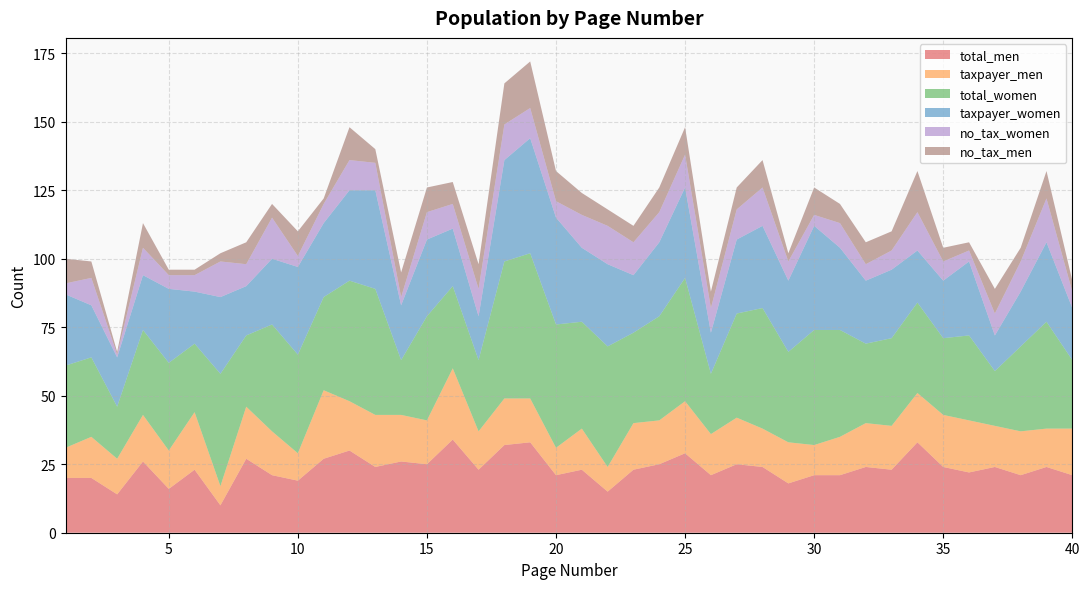

Reading right to left, transcribe all the data shown in this chart.

total_men: 40=21	39=24	38=21	37=24	36=22	35=24	34=33	33=23	32=24	31=21	30=21	29=18	28=24	27=25	26=21	25=29	24=25	23=23	22=15	21=23	20=21	19=33	18=32	17=23	16=34	15=25	14=26	13=24	12=30	11=27	10=19	9=21	8=27	7=10	6=23	5=16	4=26	3=14	2=20	1=20
taxpayer_men: 40=17	39=14	38=16	37=15	36=19	35=19	34=18	33=16	32=16	31=14	30=11	29=15	28=14	27=17	26=15	25=19	24=16	23=17	22=9	21=15	20=10	19=16	18=17	17=14	16=26	15=16	14=17	13=19	12=18	11=25	10=10	9=16	8=19	7=7	6=21	5=14	4=17	3=13	2=15	1=11
total_women: 40=25	39=39	38=31	37=20	36=31	35=28	34=33	33=32	32=29	31=39	30=42	29=33	28=44	27=38	26=22	25=45	24=38	23=33	22=44	21=39	20=45	19=53	18=50	17=26	16=30	15=38	14=20	13=46	12=44	11=34	10=36	9=39	8=26	7=41	6=25	5=32	4=31	3=19	2=29	1=30
taxpayer_women: 40=19	39=29	38=20	37=13	36=27	35=21	34=19	33=25	32=23	31=30	30=38	29=26	28=30	27=27	26=15	25=33	24=27	23=21	22=30	21=27	20=39	19=42	18=37	17=16	16=21	15=28	14=20	13=36	12=33	11=27	10=32	9=24	8=18	7=28	6=19	5=27	4=20	3=18	2=19	1=26
no_tax_women: 40=6	39=16	38=11	37=8	36=4	35=7	34=14	33=7	32=6	31=9	30=4	29=7	28=14	27=11	26=9	25=12	24=11	23=12	22=14	21=12	20=6	19=11	18=13	17=10	16=9	15=10	14=3	13=10	12=11	11=7	10=4	9=15	8=8	7=13	6=6	5=5	4=10	3=1	2=10	1=4
no_tax_men: 40=4	39=10	38=5	37=9	36=3	35=5	34=15	33=7	32=8	31=7	30=10	29=3	28=10	27=8	26=6	25=10	24=9	23=6	22=6	21=8	20=11	19=17	18=15	17=9	16=8	15=9	14=9	13=5	12=12	11=2	10=9	9=5	8=8	7=3	6=2	5=2	4=9	3=1	2=6	1=9